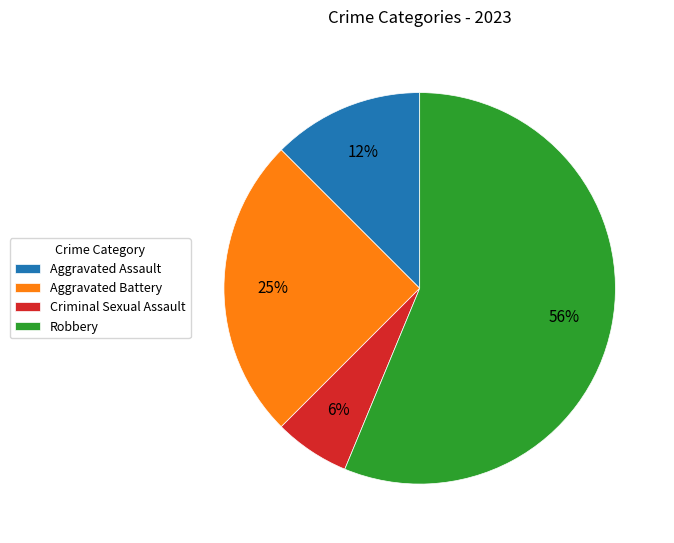

Count the number of slices in the pie.

4